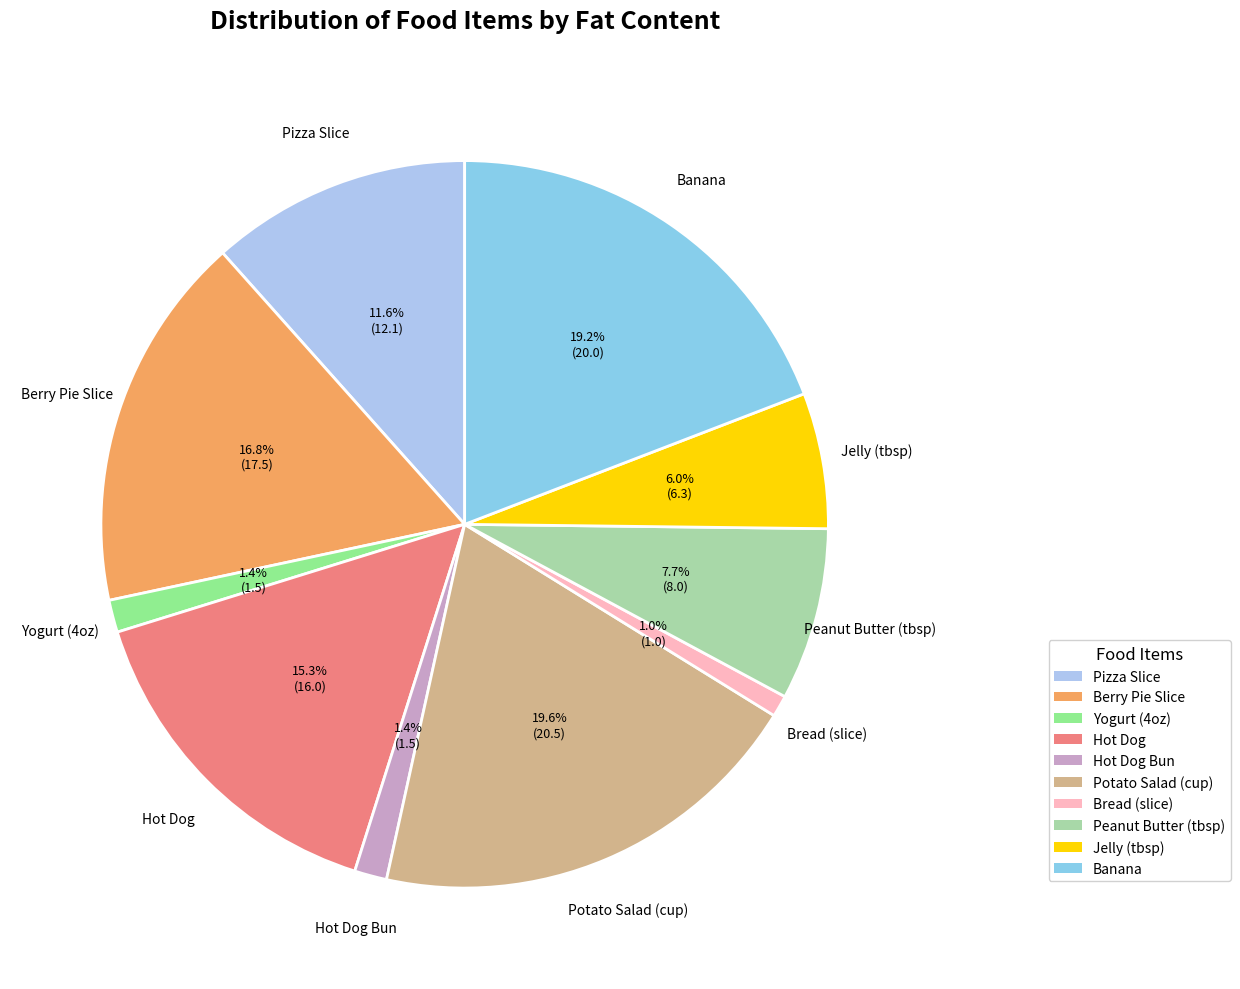

Between Yogurt (4oz) and Banana, which is larger?

Banana